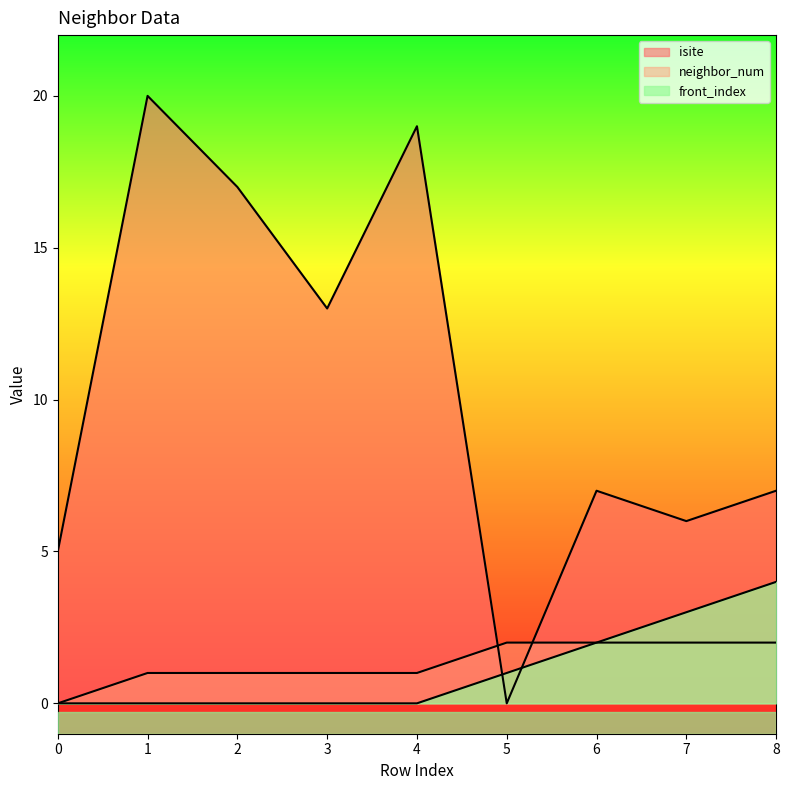

What is the maximum value for neighbor_num?

2